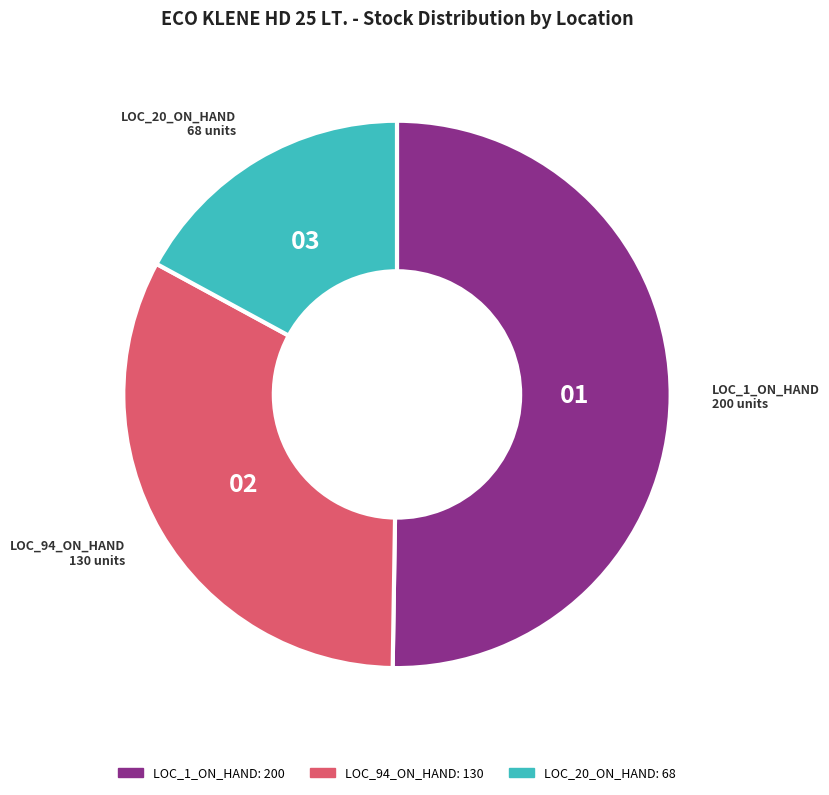

The LOC_94_ON_HAND slice represents 20% of the pie. True or false?

False